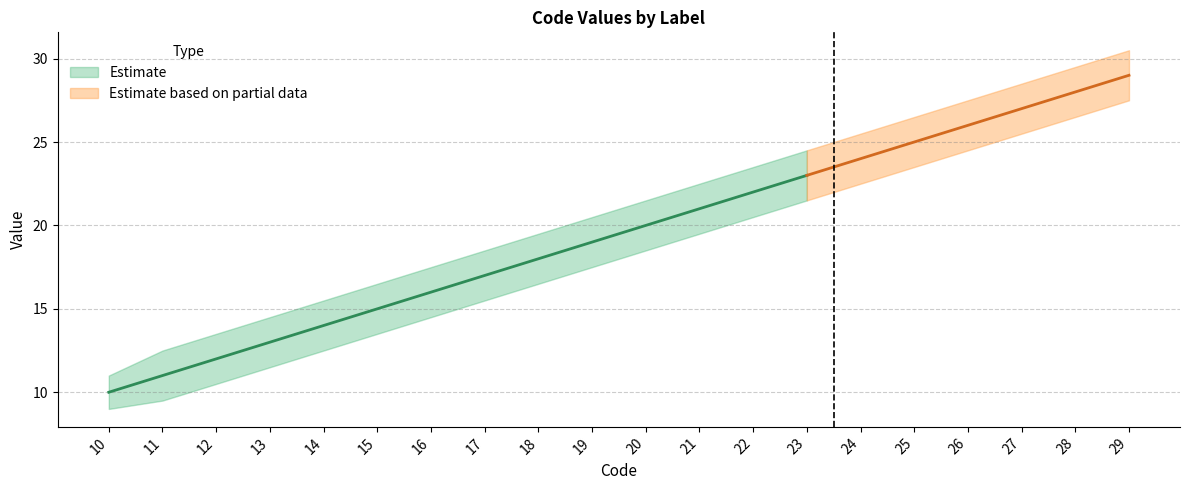

Is it true that Code_upper equals 29.5 at 28?

True